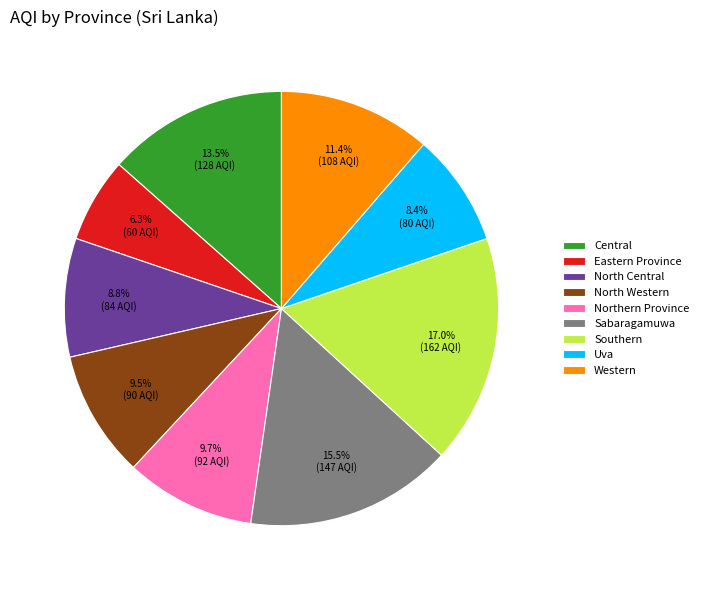

How much of the chart is everything except Uva?

91.6%